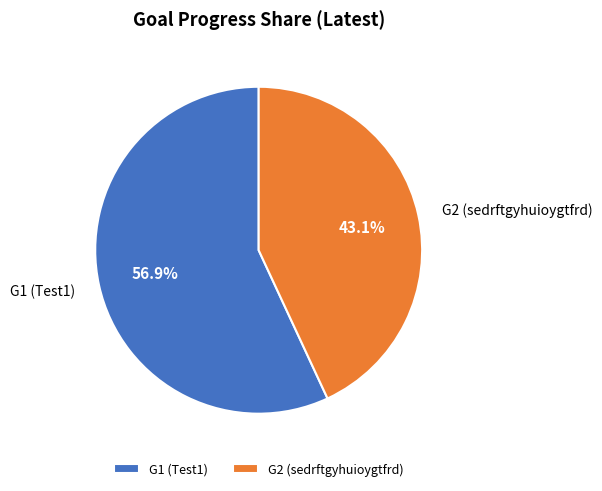

To the nearest percent, what percentage of the pie is G1 (Test1)?

57%